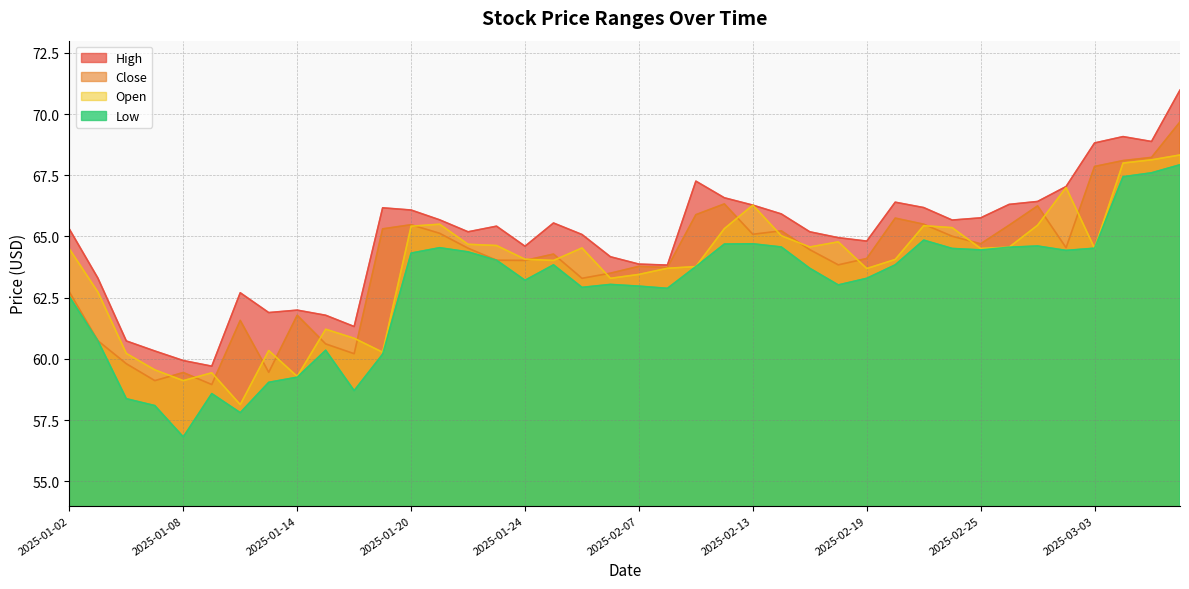

Rank the series by their maximum value, from lowest to highest.

low, open, close, high